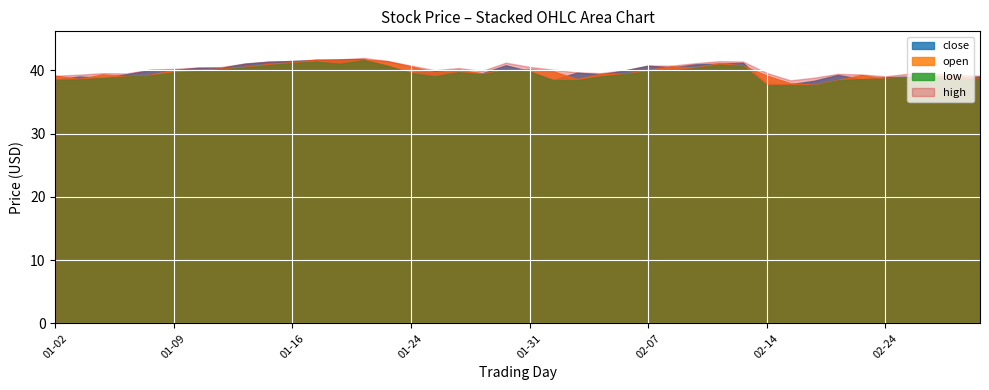

Between 12 and 20, which series saw the biggest shift?

close